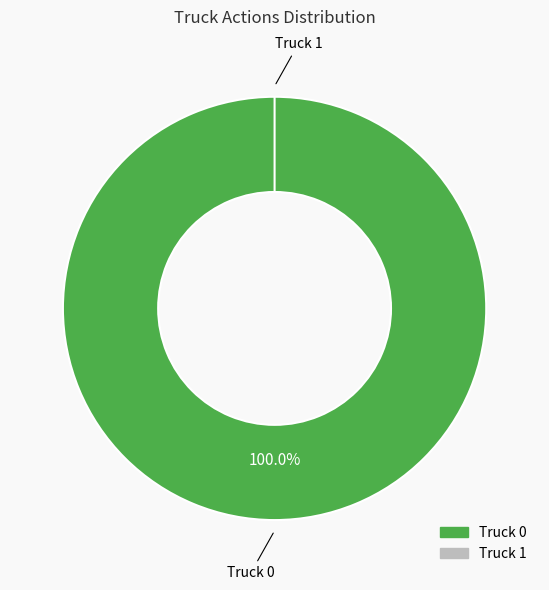

To the nearest percent, what is the difference between the Truck 0 and Truck 1 slice percentages?

100%